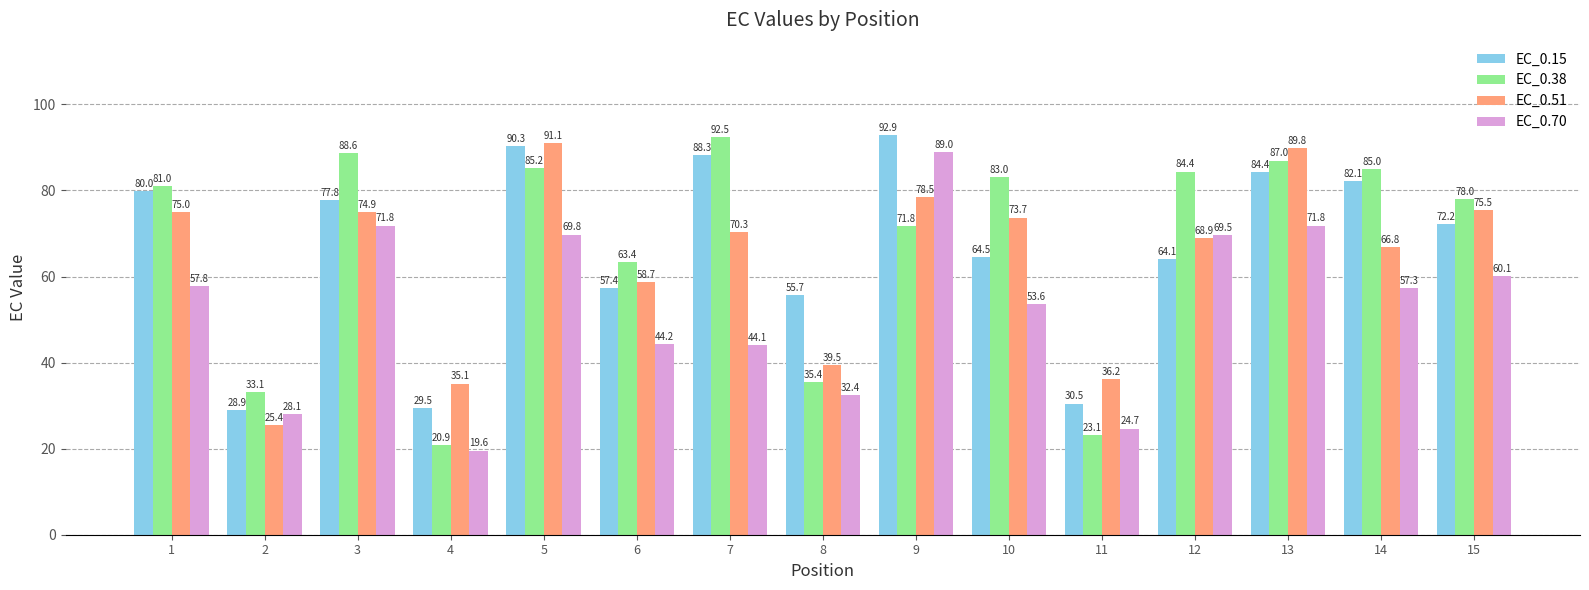

How many values in the EC_0.15 series are below 72?

7